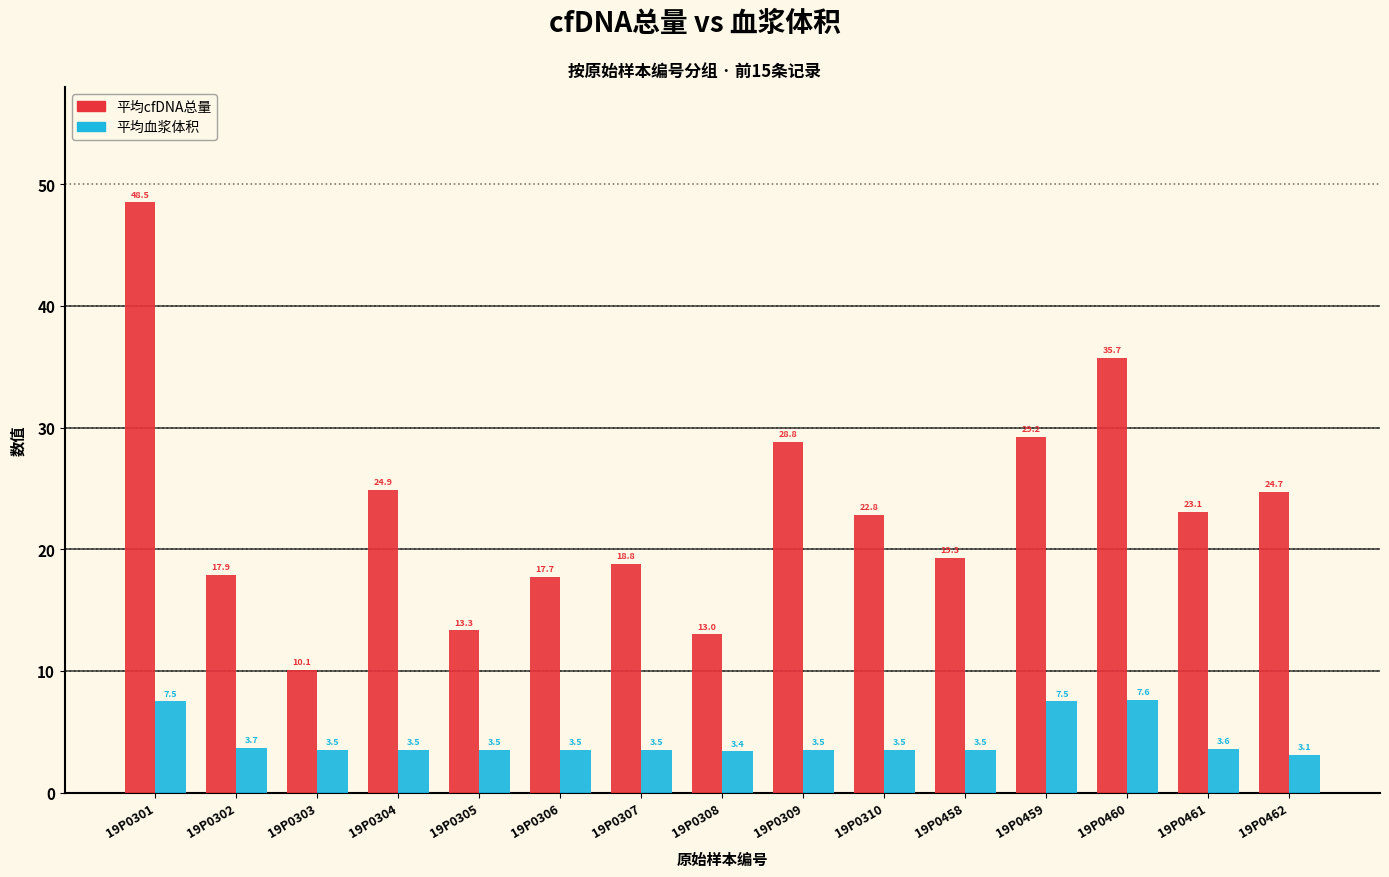

What are all the series names shown in the legend?

平均cfDNA总量, 平均血浆体积